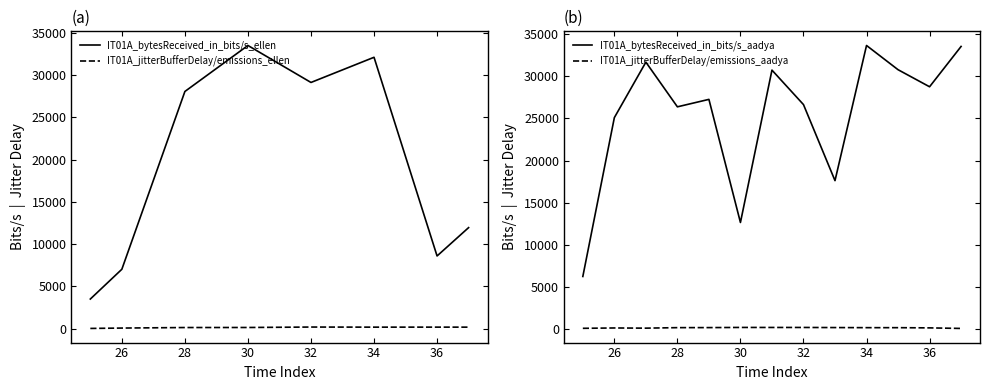

True or false: IT01A_jitterBufferDelay/emissions_ellen and IT01A_jitterBufferDelay/emissions_aadya cross at least once.

True